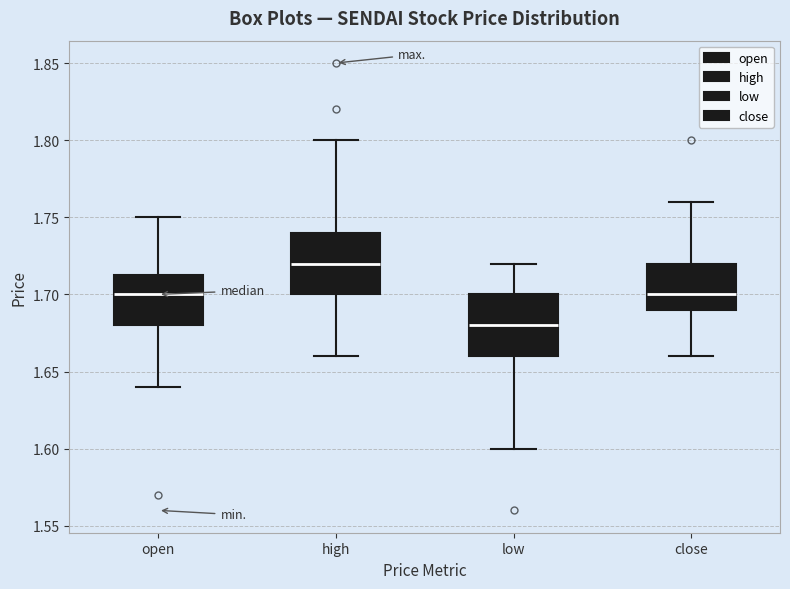

Reading left to right, read every box against the y-axis: the position of its median line, the range the box covers, and the ends of its whiskers. The values are not printed on the chart, so give them approximately, as read against the axis.

open: median 1.700, box 1.680 to 1.715, whiskers 1.640 to 1.750
high: median 1.720, box 1.700 to 1.740, whiskers 1.660 to 1.800
low: median 1.680, box 1.660 to 1.700, whiskers 1.600 to 1.720
close: median 1.700, box 1.690 to 1.720, whiskers 1.660 to 1.760